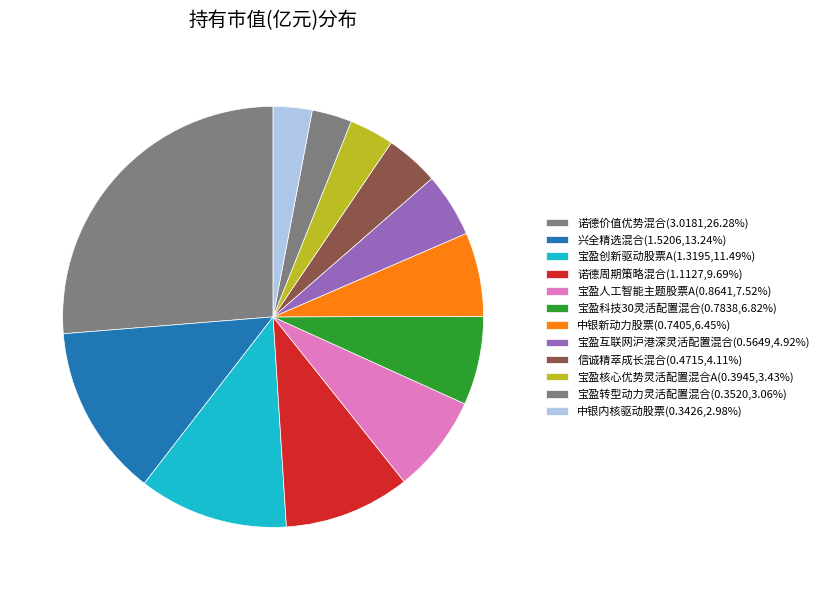

Count the number of slices in the pie.

12